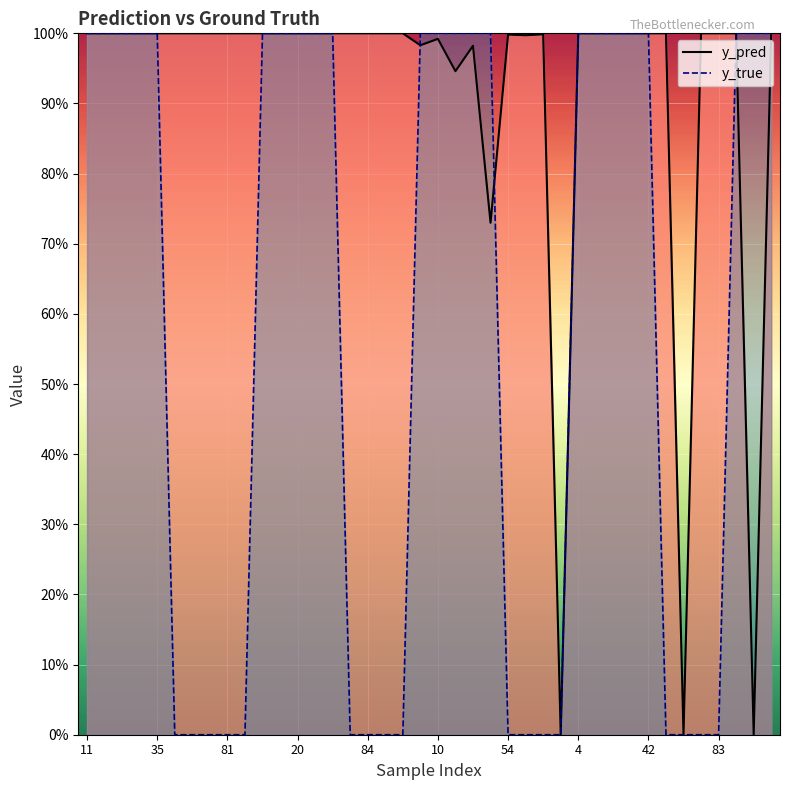

At 31, list the series in order from smallest to largest.

y_pred line, y_true line